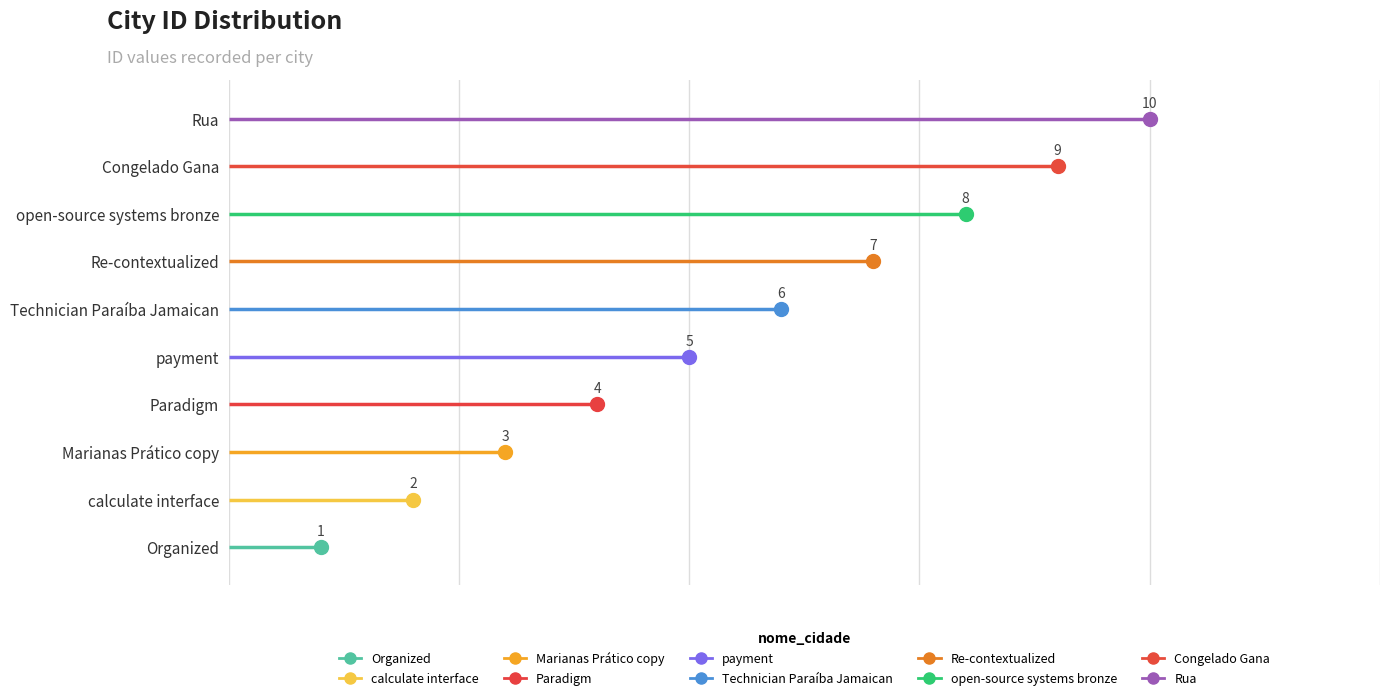

Rank the categories by value from lowest to highest.

Organized, calculate interface, Marianas Prático copy, Paradigm, payment, Technician Paraíba Jamaican, Re-contextualized, open-source systems bronze, Congelado Gana, Rua